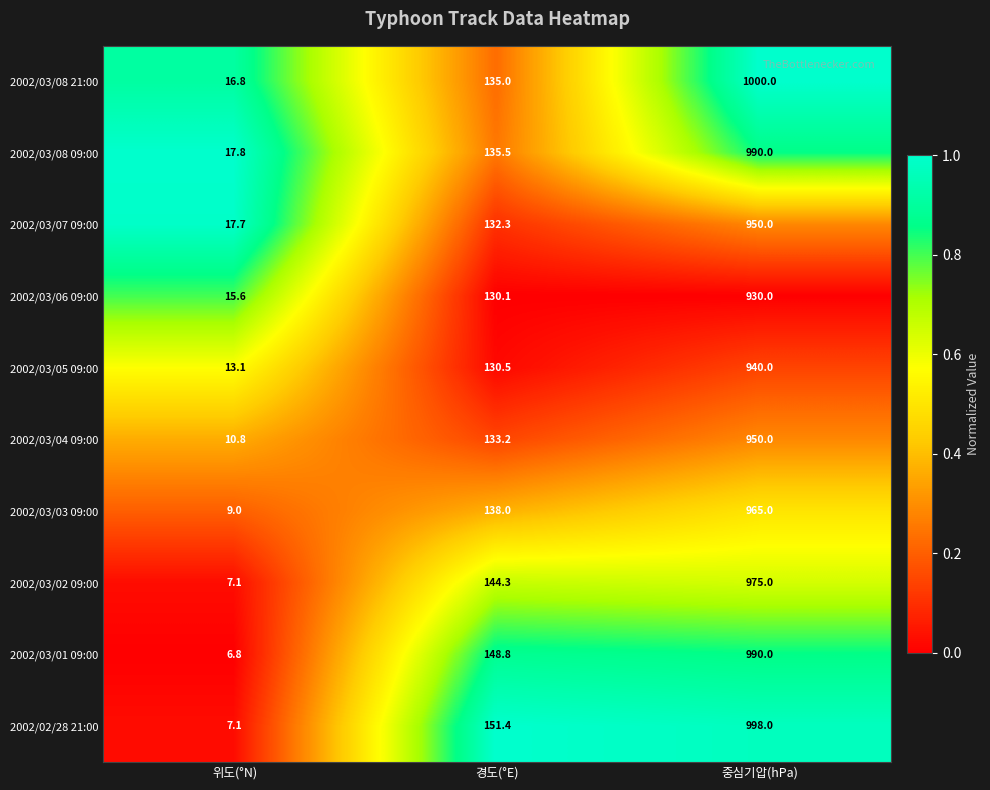

Which category has the highest value across all series?

중심기압(hPa)